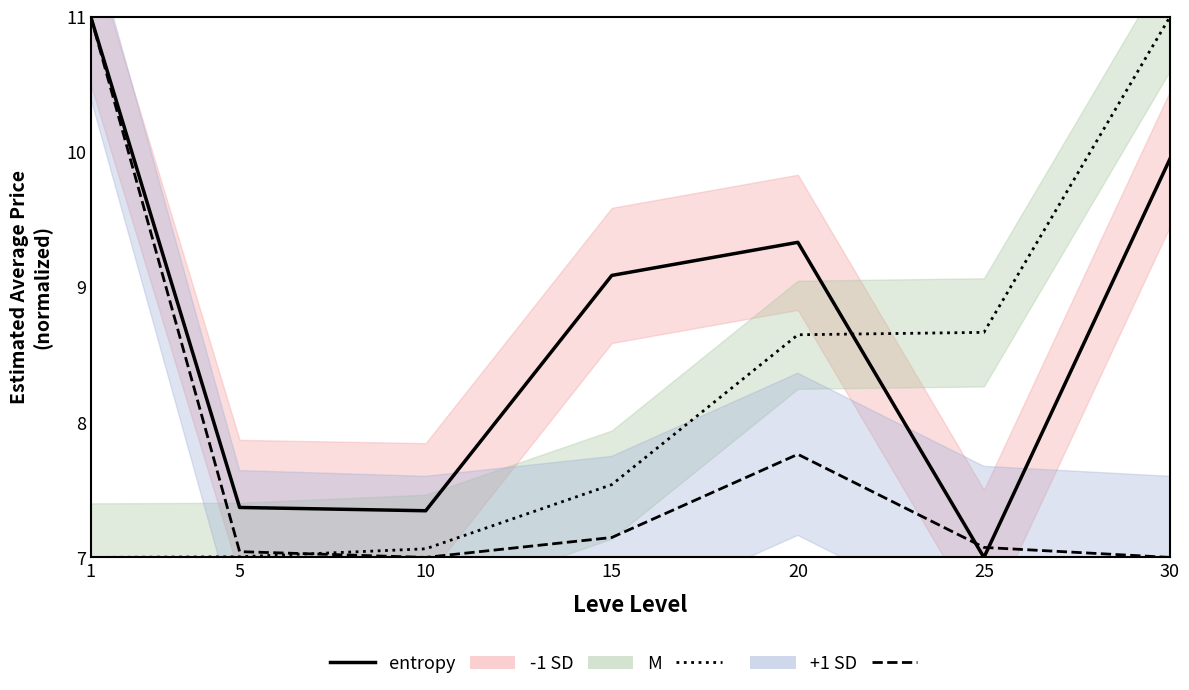

Reading left to right, extract all data points from this chart.

entropy (solid): 1=11.0	5=7.4	10=7.3	15=9.1	20=9.3	25=7.0	30=9.9
entropy (dotted): 1=7.0	5=7.0	10=7.1	15=7.5	20=8.6	25=8.7	30=11.0
entropy (dashed): 1=11.0	5=7.0	10=7.0	15=7.1	20=7.8	25=7.1	30=7.0